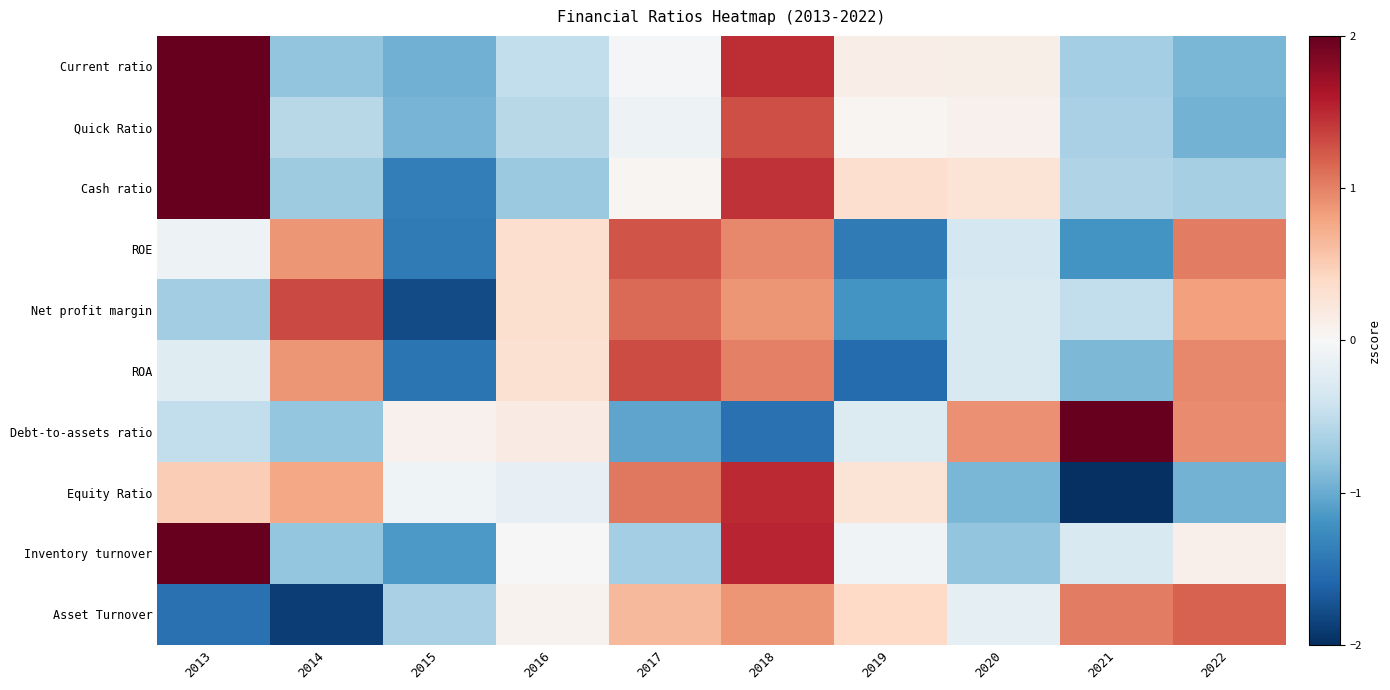

What is the greatest value displayed?

2.3